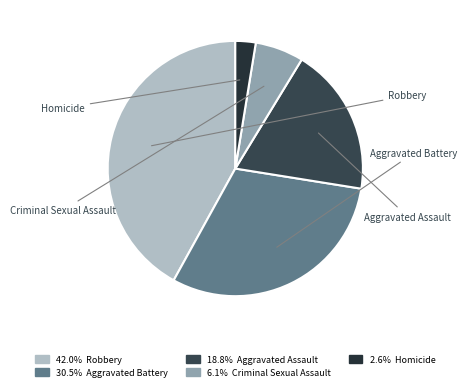

What is the largest slice in the pie chart?

Robbery